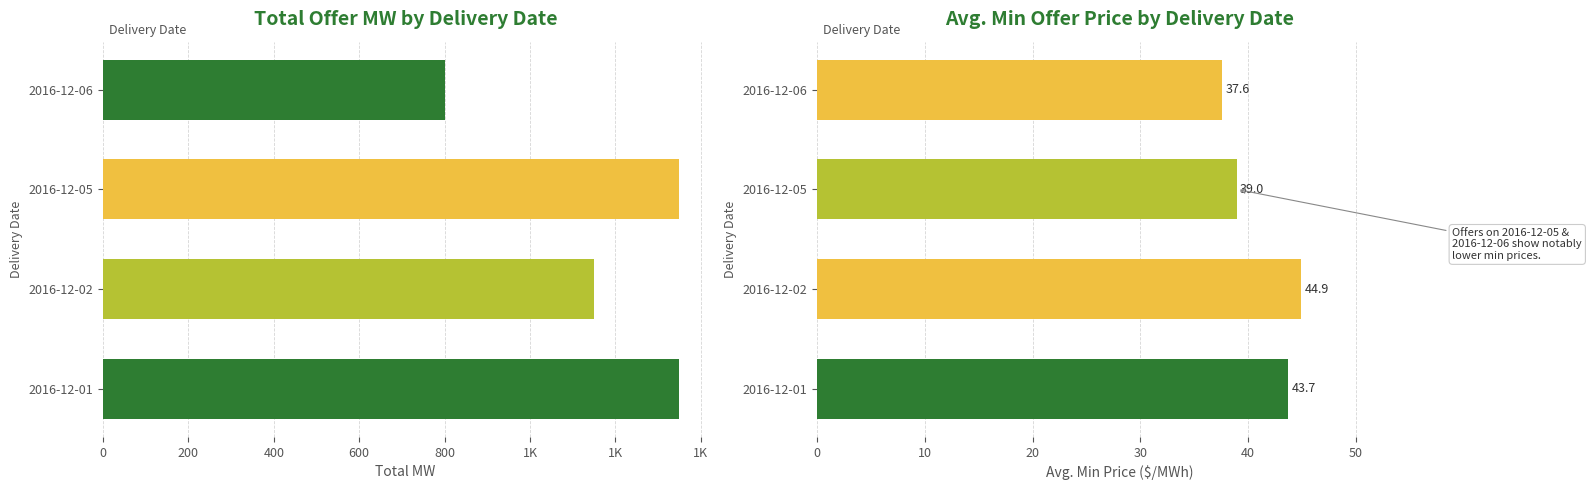

How many groups of bars are there?

4